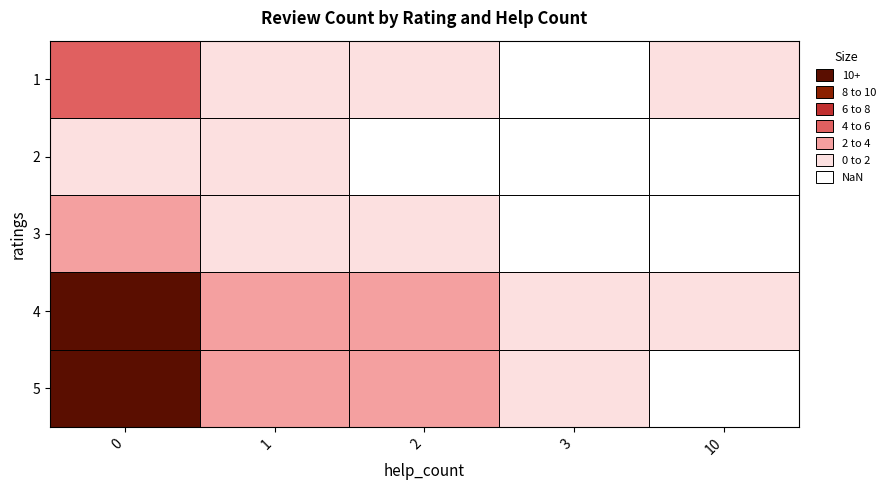

What is the difference between the highest and lowest values at 1?

2